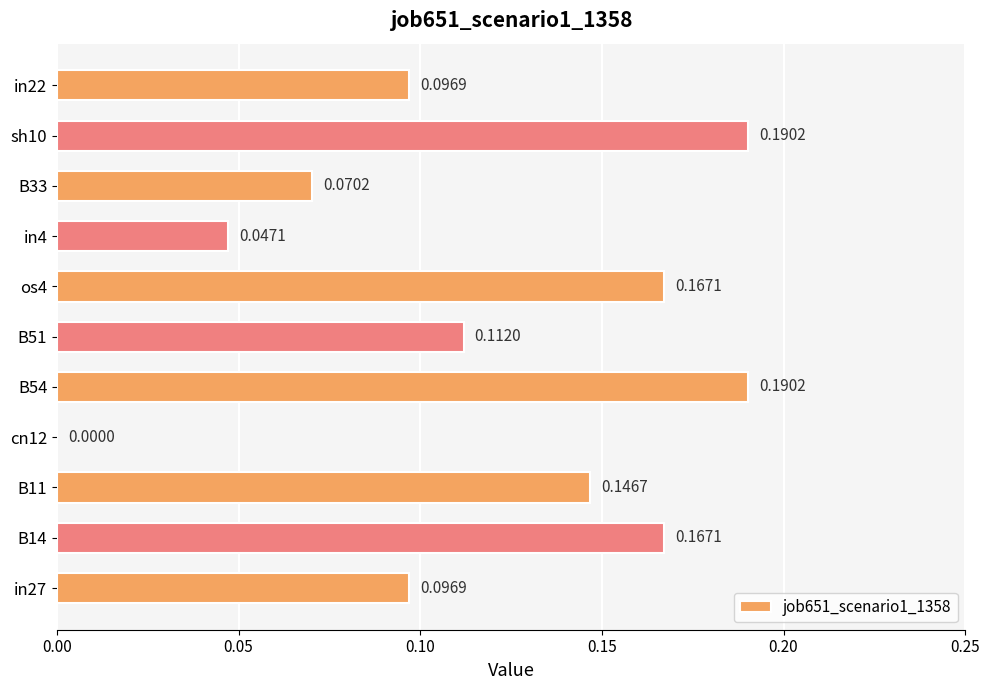

What is the sum of all values?

1.3